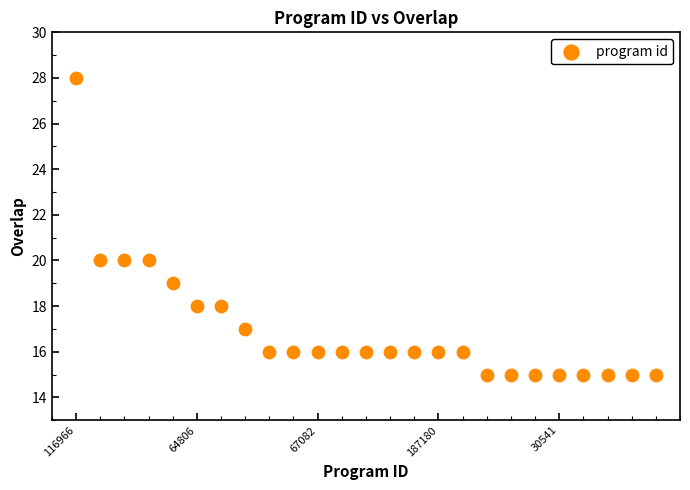

What is the range of Y values (max minus min)?

13